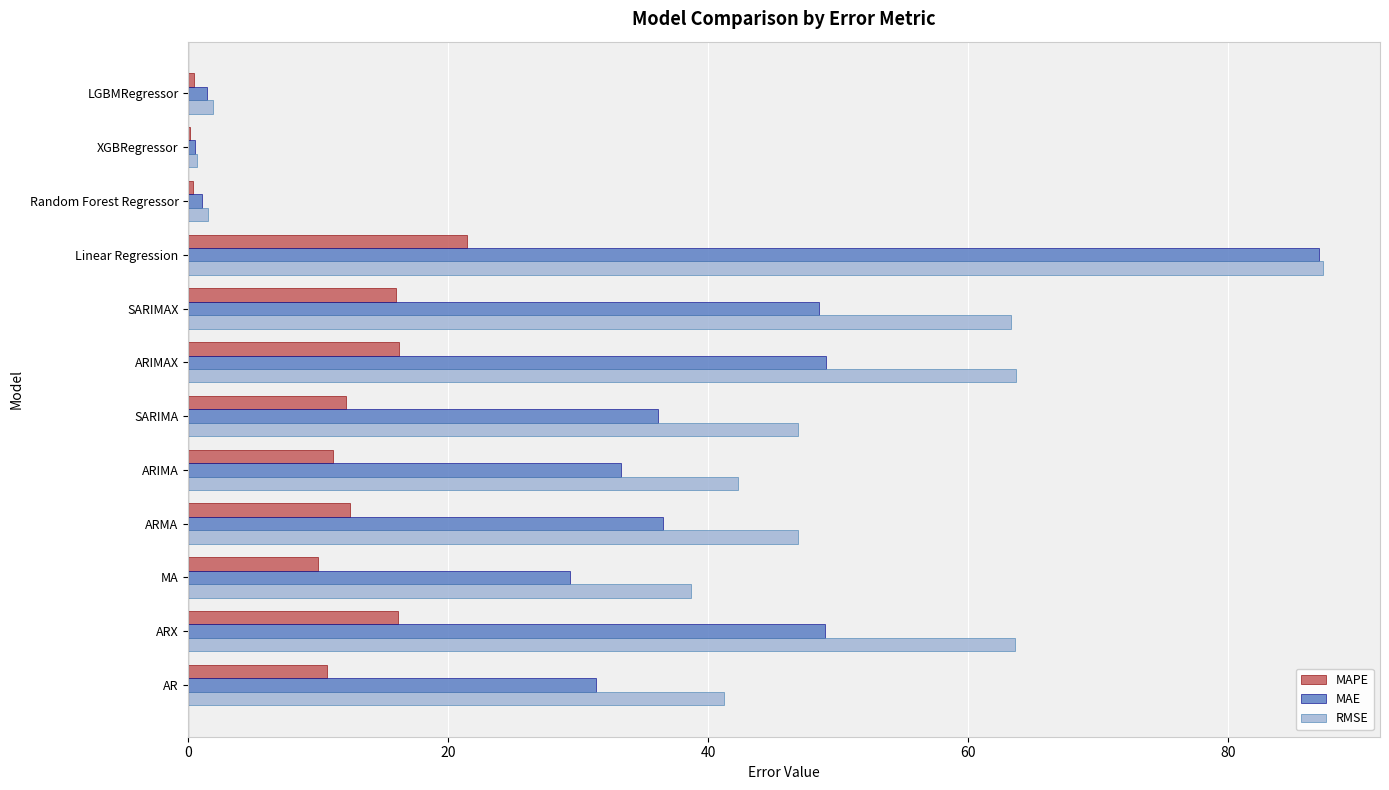

At which category is the sum across all series the highest?

Linear Regression